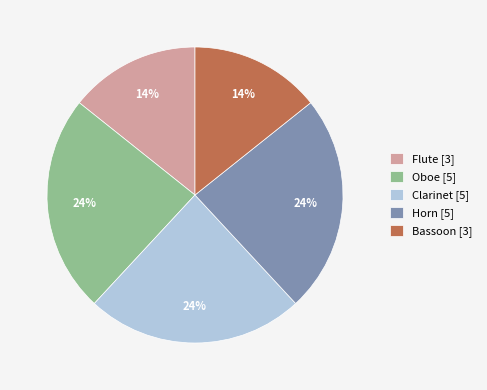

True or false: Clarinet accounts for 24% of the total.

True